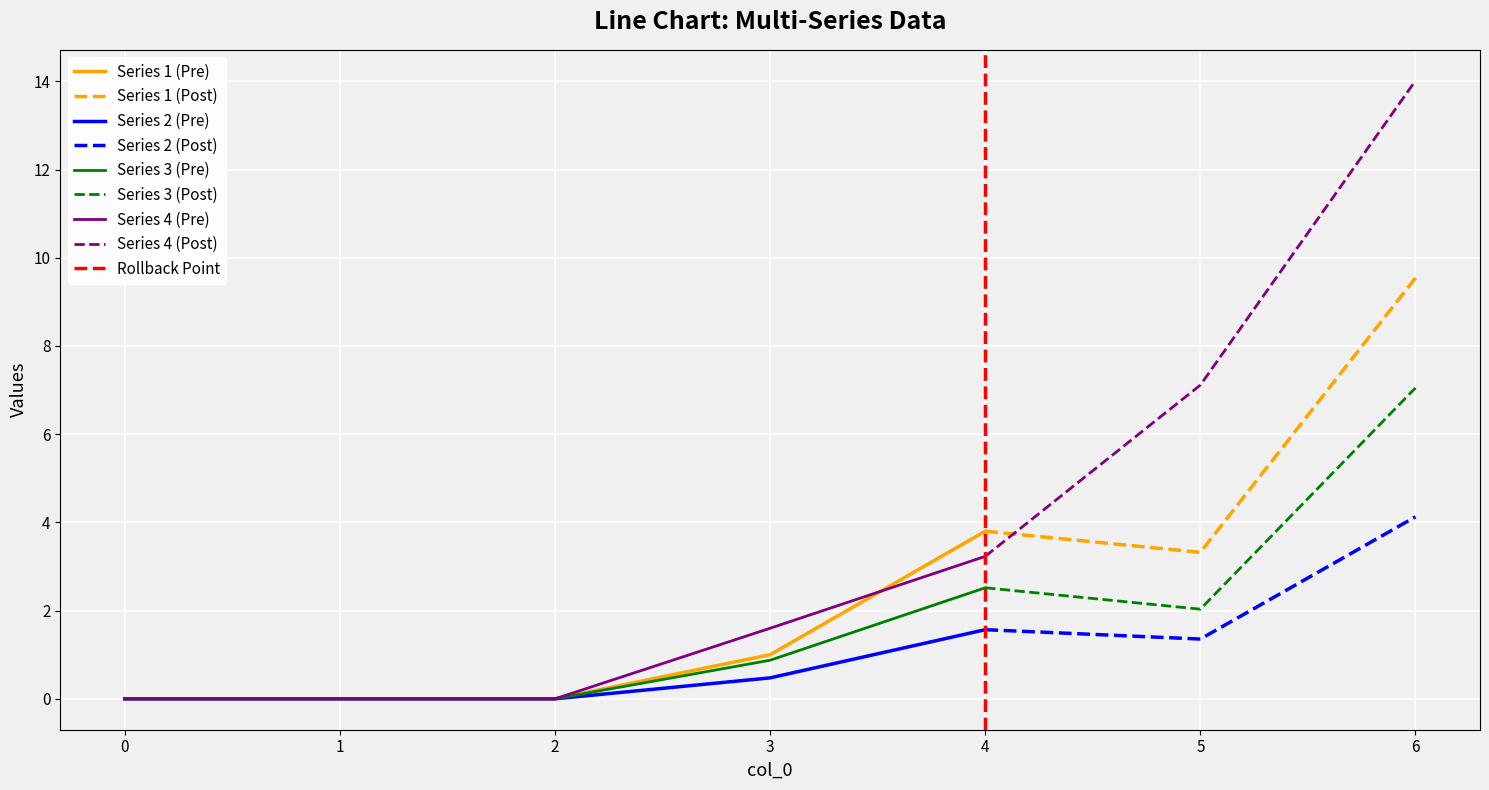

How many values in the Series 1 series exceed 0?

4